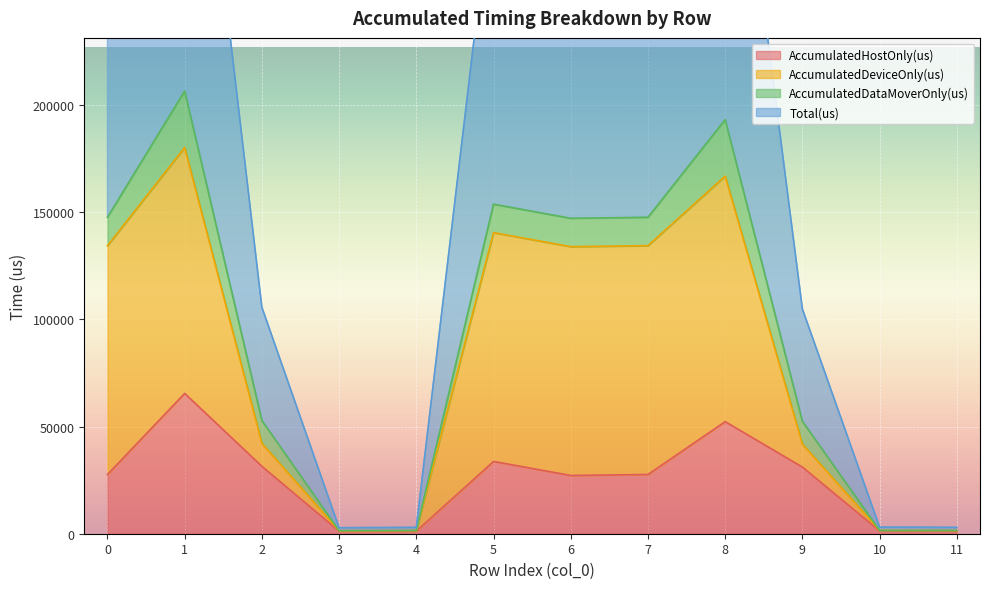

True or false: Total(us) and AccumulatedDeviceOnly(us) cross at least once.

False